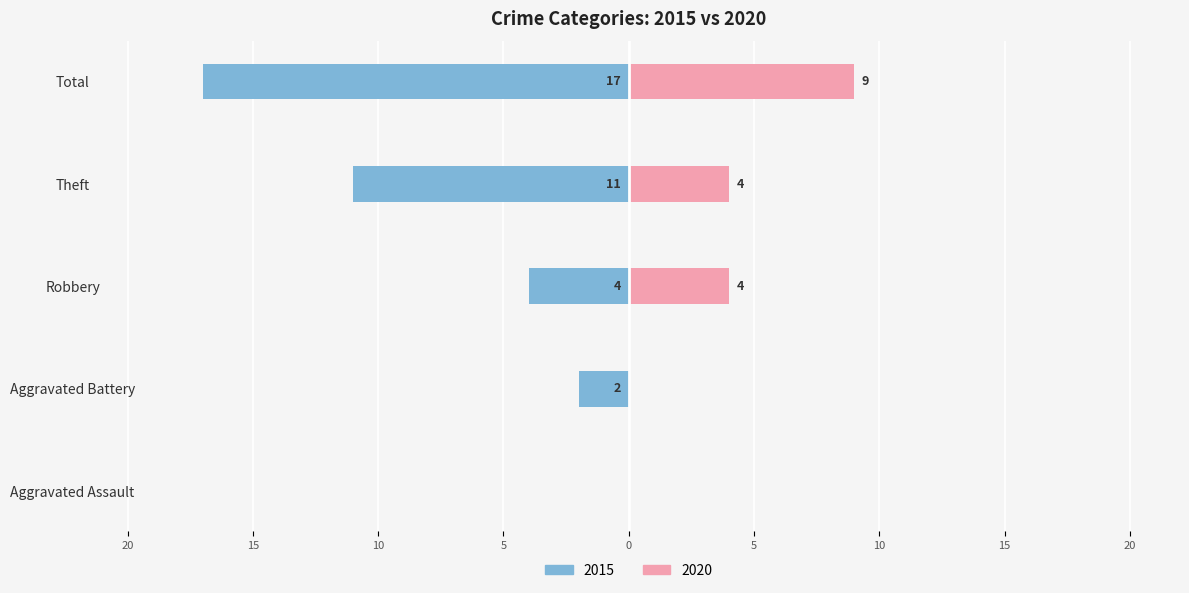

At which label is 2015 closest to -8?

Theft